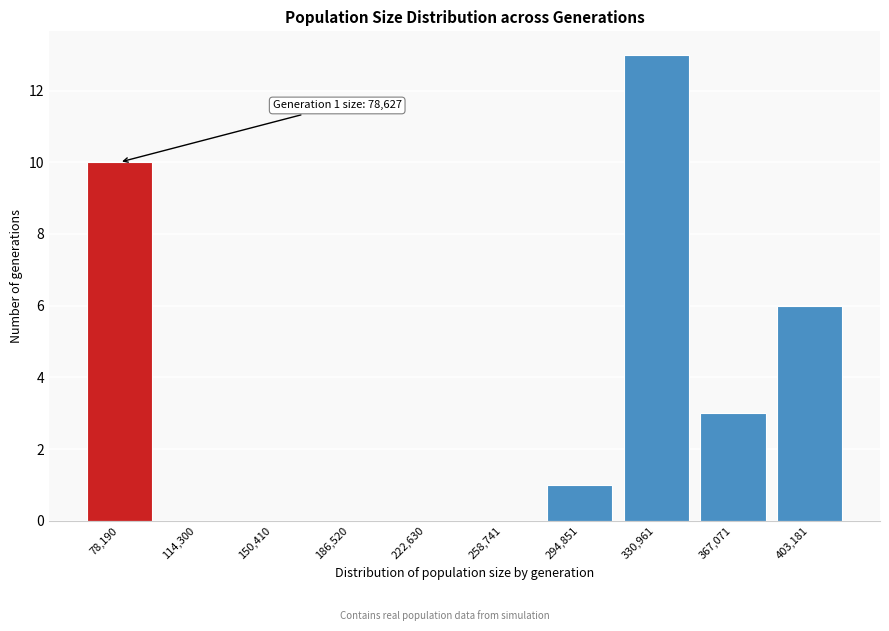

Reading right to left, what are all the values shown in this chart?

403,181=6	367,071=3	330,961=13	294,851=1	258,741=0	222,630=0	186,520=0	150,410=0	114,300=0	78,190=10